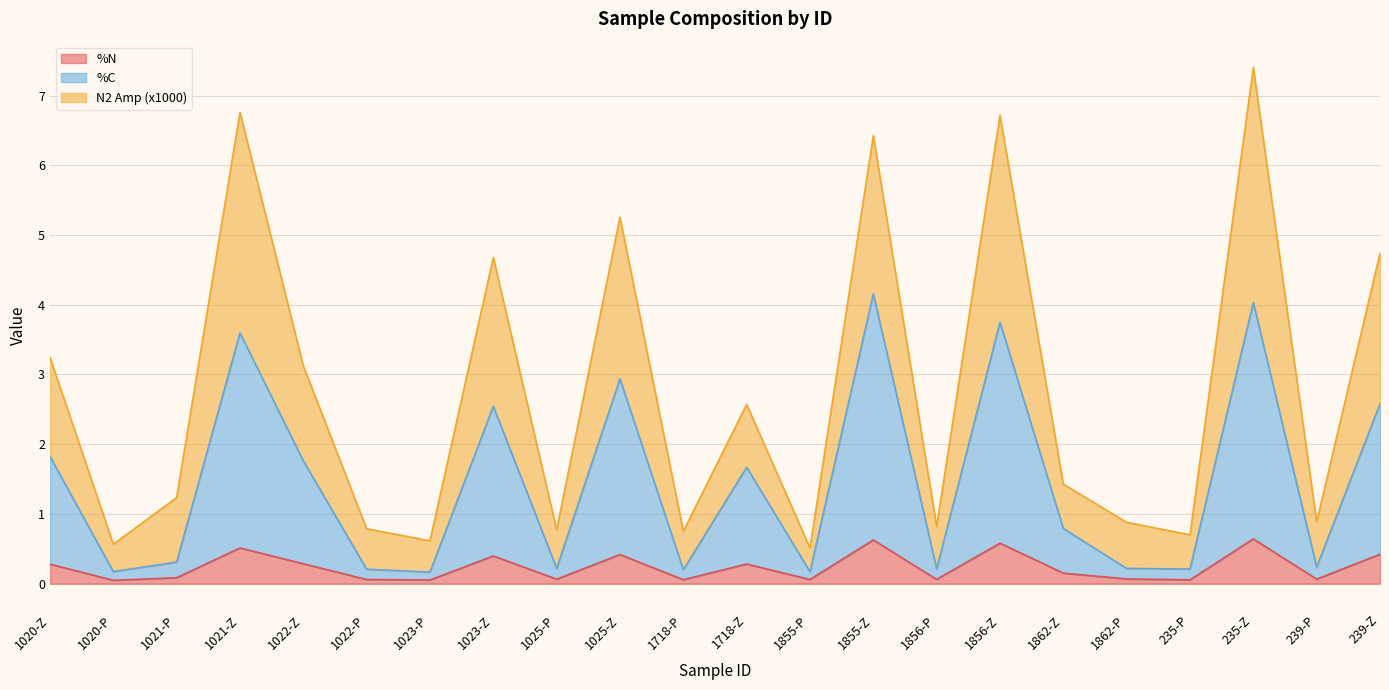

What is the label of the 3rd point from the left?

1021-P